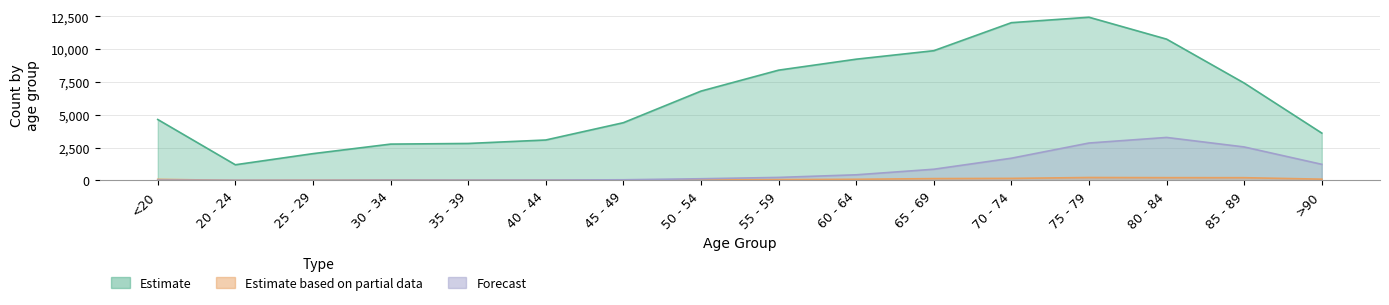

Does the chart display data point markers on the line(s)?

No